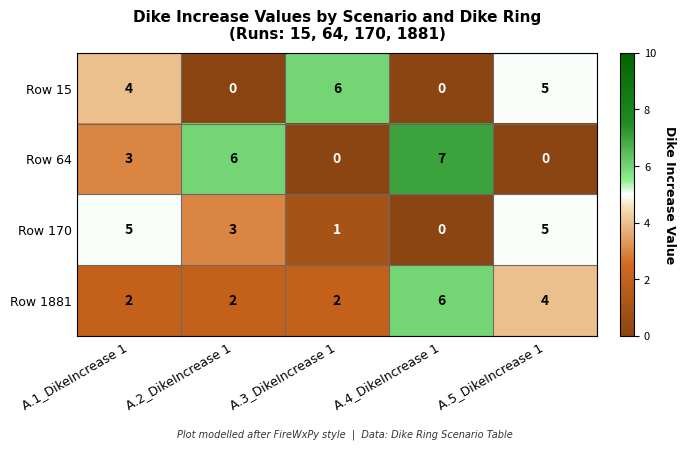

At how many categories does at least one series exceed 3?

5